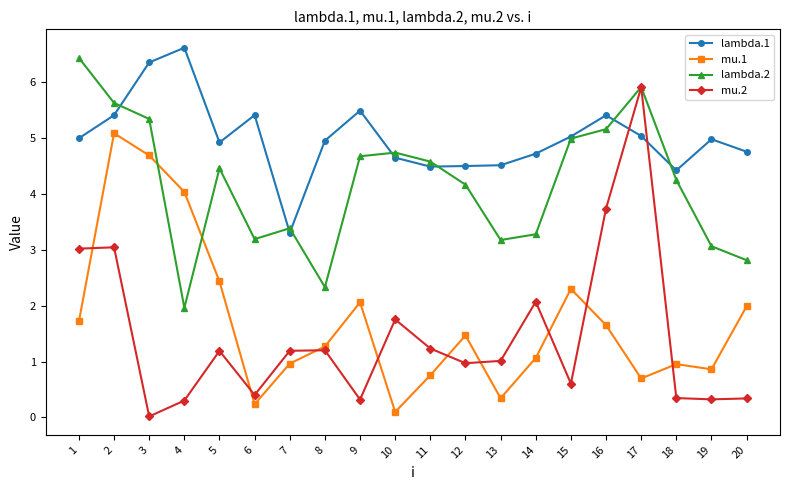

Which series has the largest total across all categories?

lambda.1